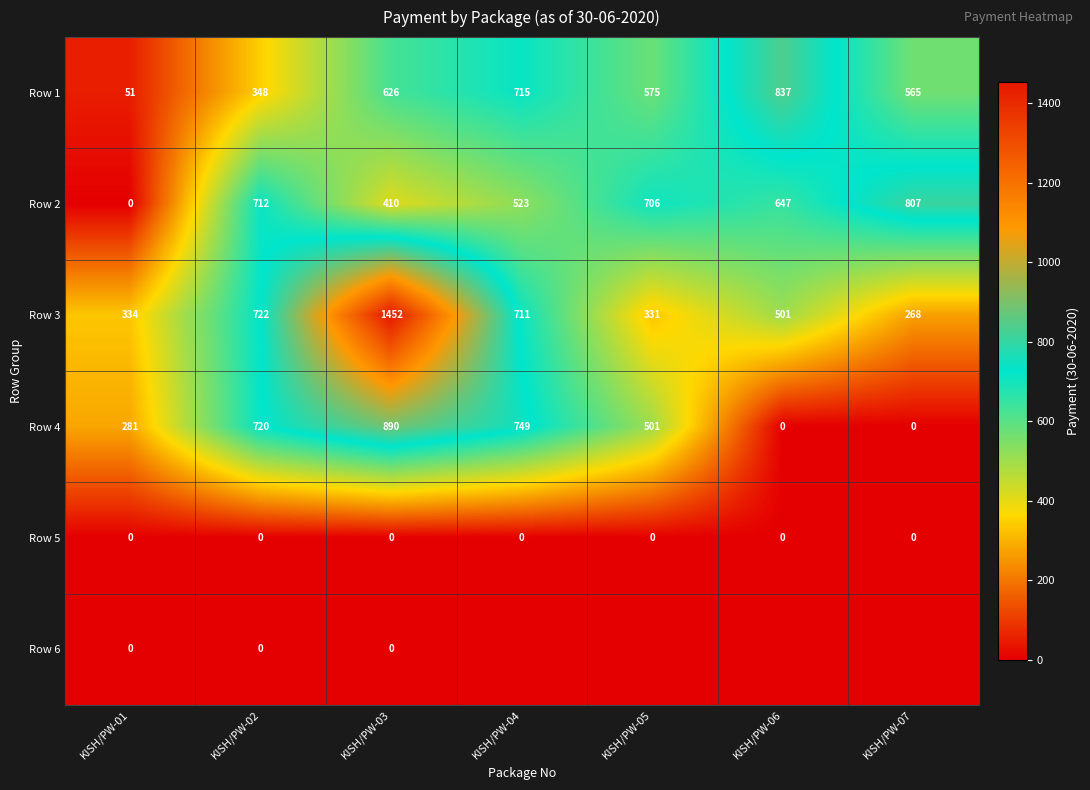

At which category is the sum across all series the highest?

KISH/PW-03